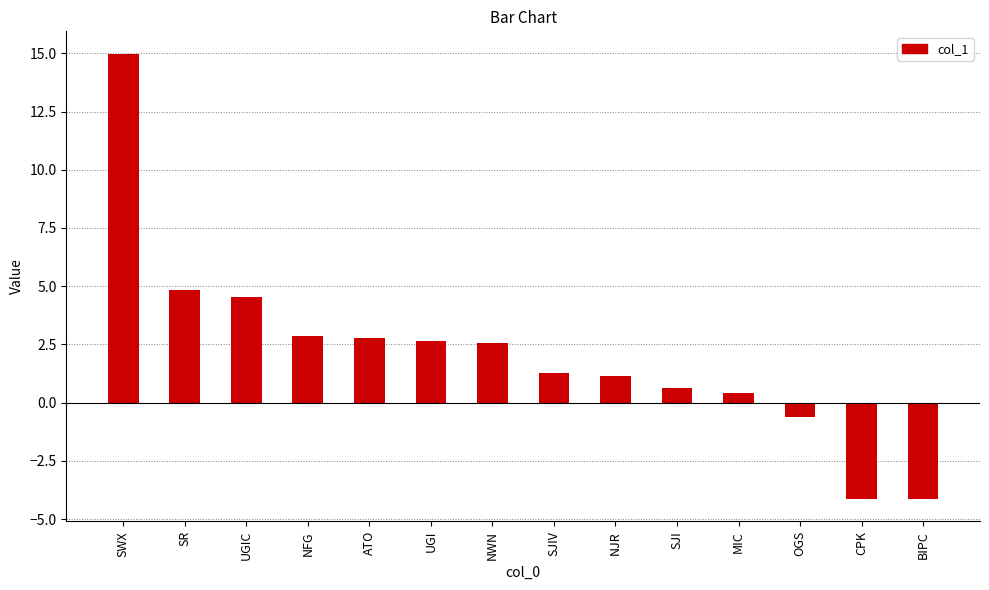

What is the maximum value shown in the chart?

15.0